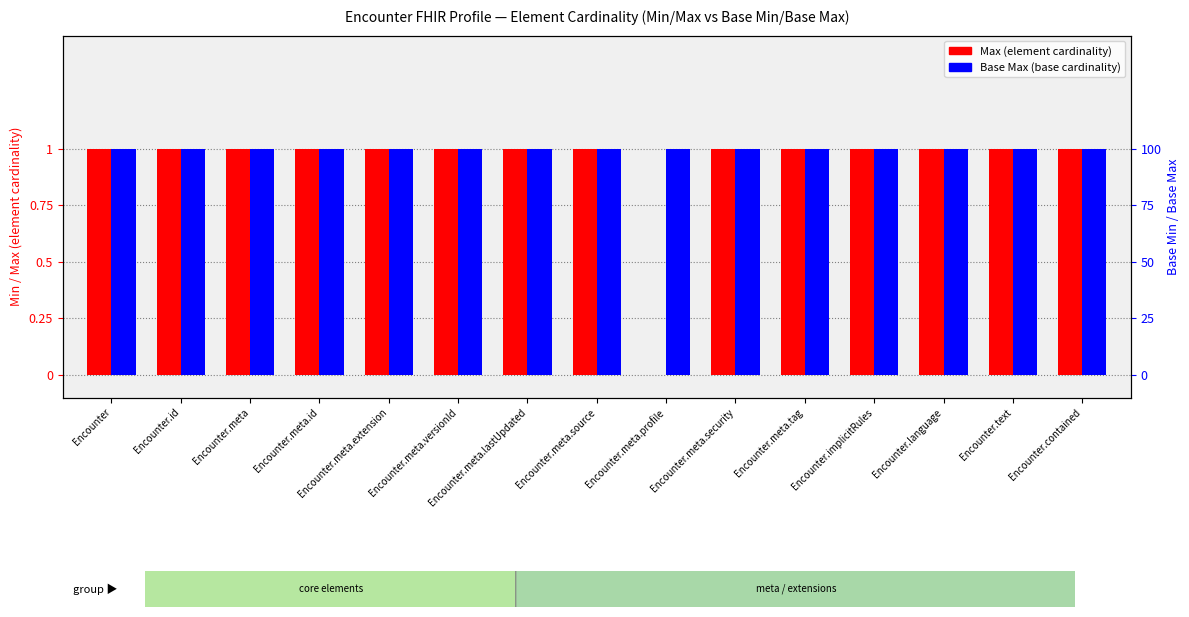

What position from the right is Encounter.meta.tag?

5